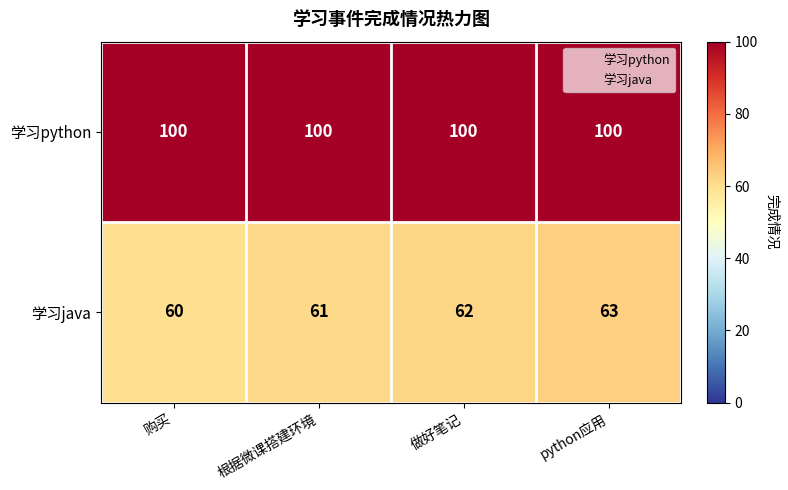

How many 学习java values are between 61 and 63?

3